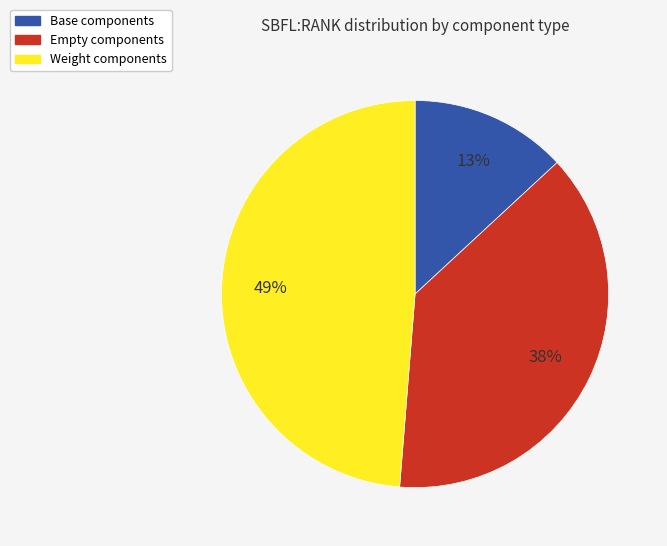

What percentage is the Base components slice, to the nearest percent?

13%